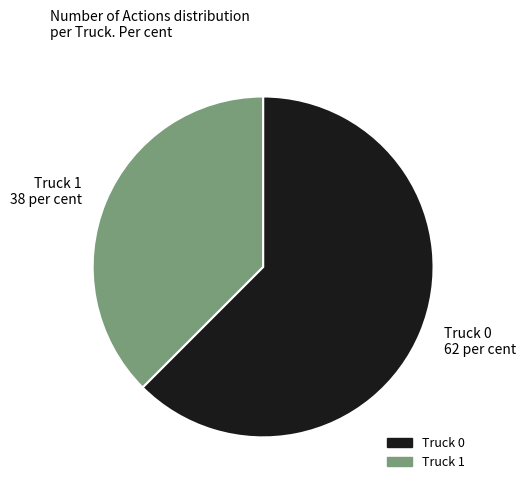

Which slice represents more than half of the pie?

Truck 0